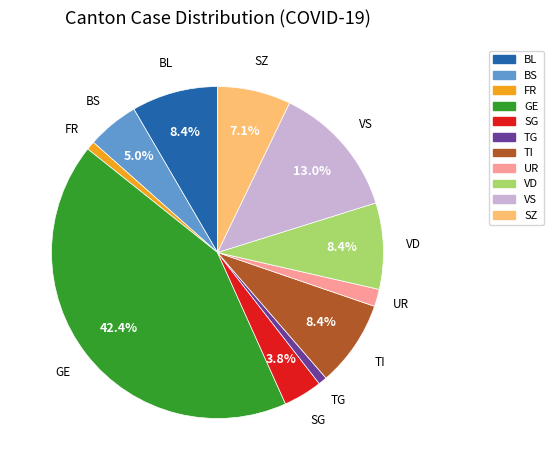

Does any single category account for the majority?

No